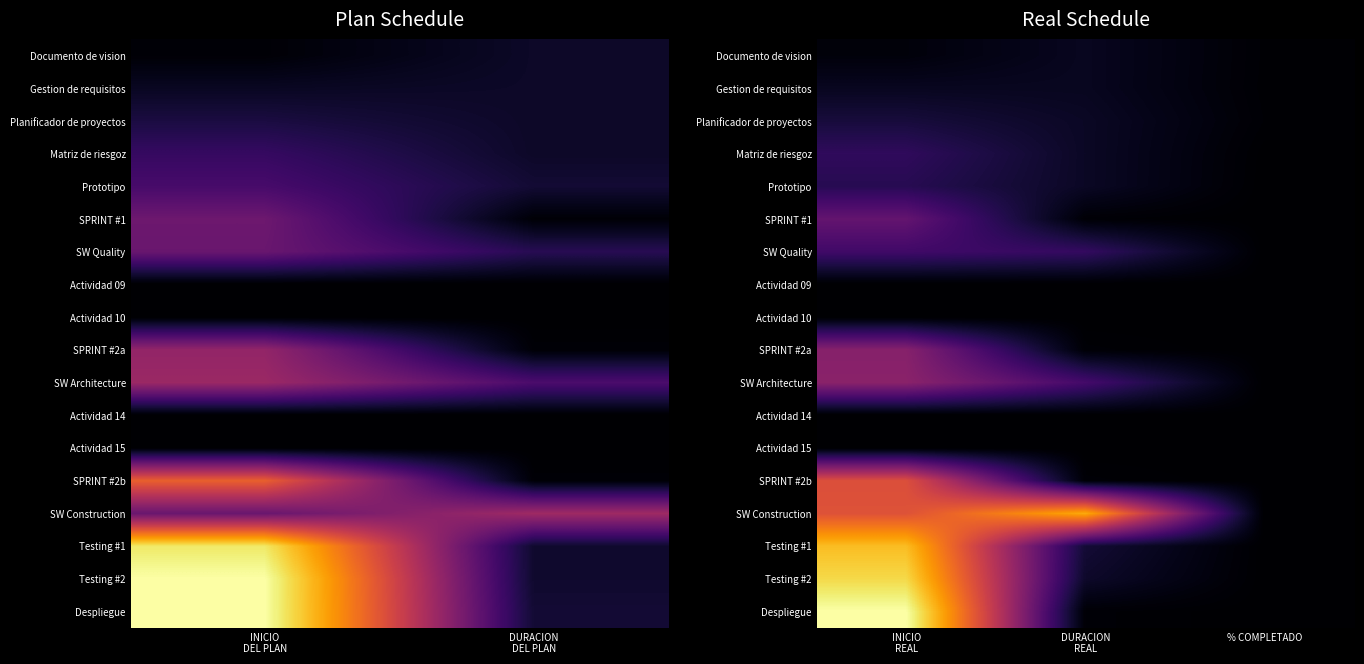

What is the total value across all series at DURACION REAL?

1.7